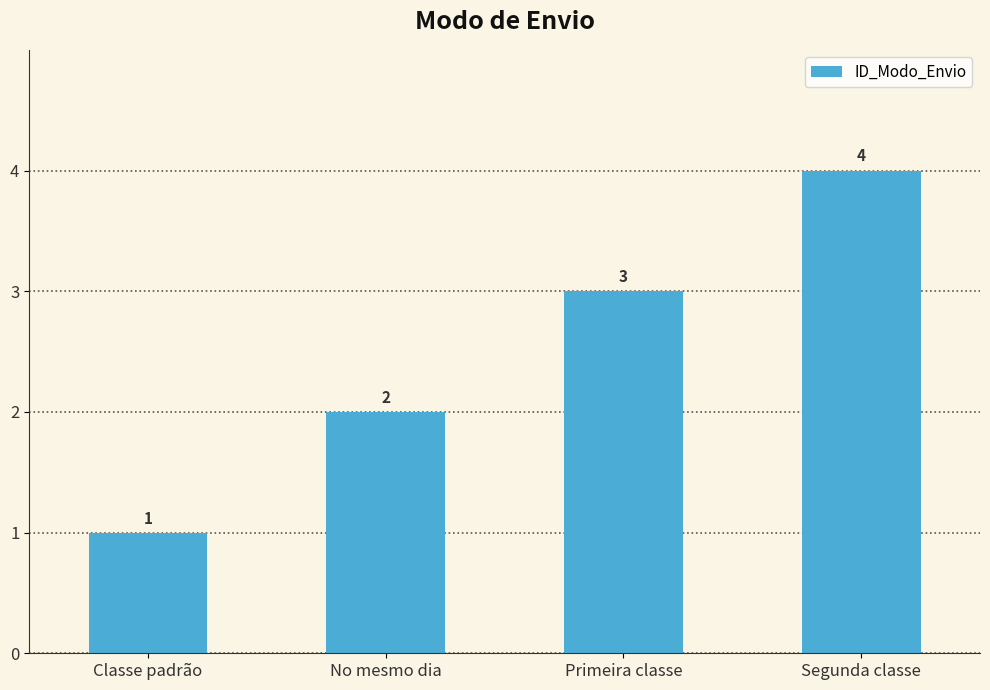

What is the change in value from No mesmo dia to Primeira classe?

+1